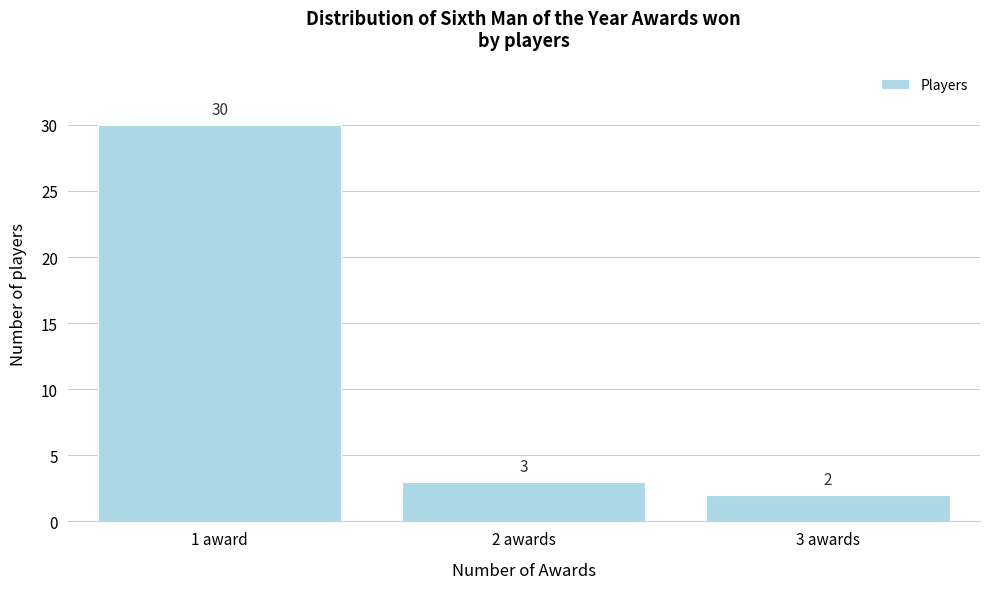

Reading right to left, extract all data points from this chart.

2	3	30